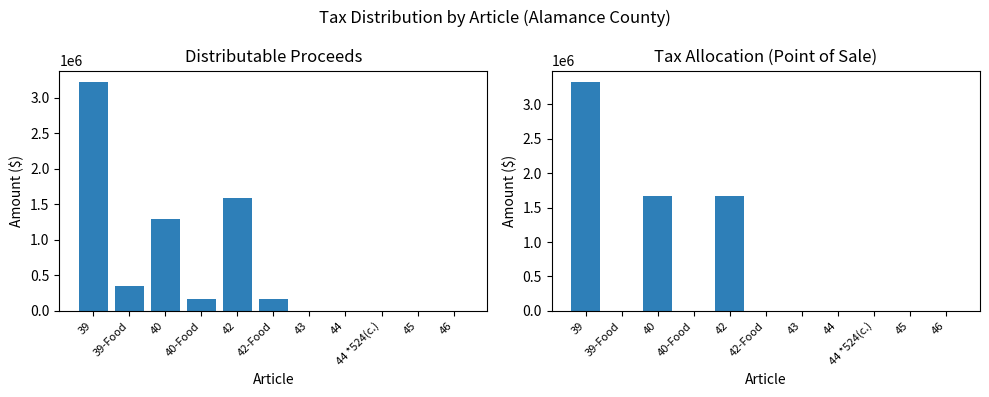

What are all the series names shown in the legend?

Distributable Proceeds, Tax Allocation (Point of Sale)